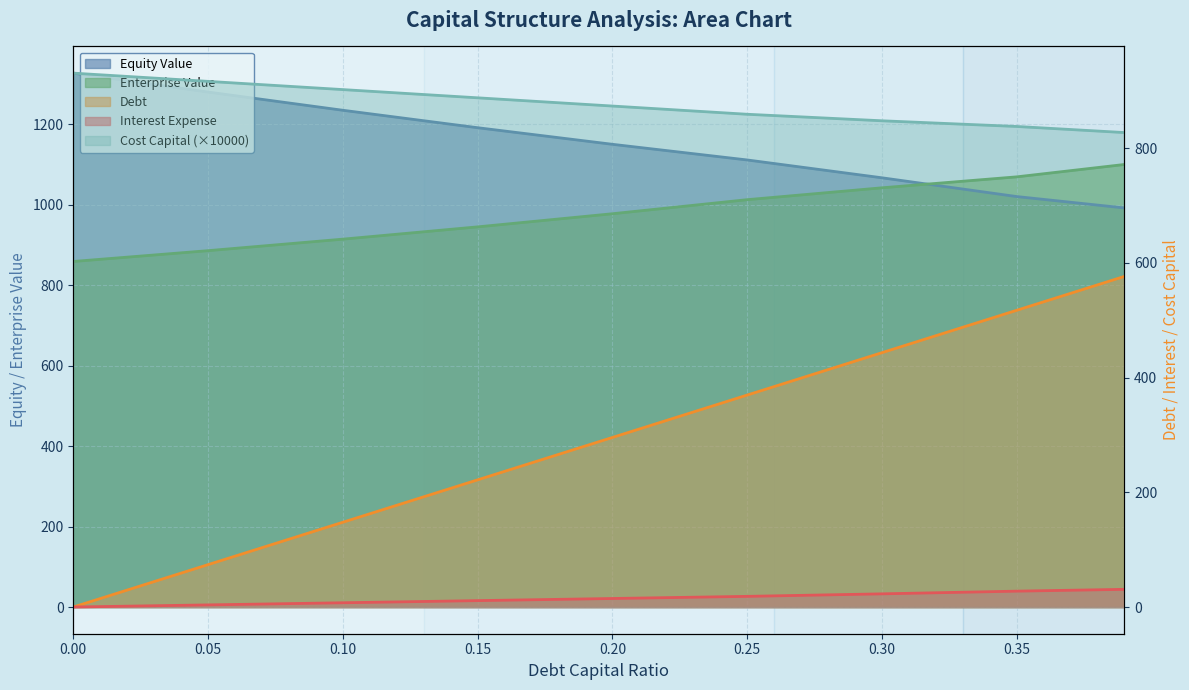

Between 0.15 and 0.39, which series saw the biggest shift?

debt_capital